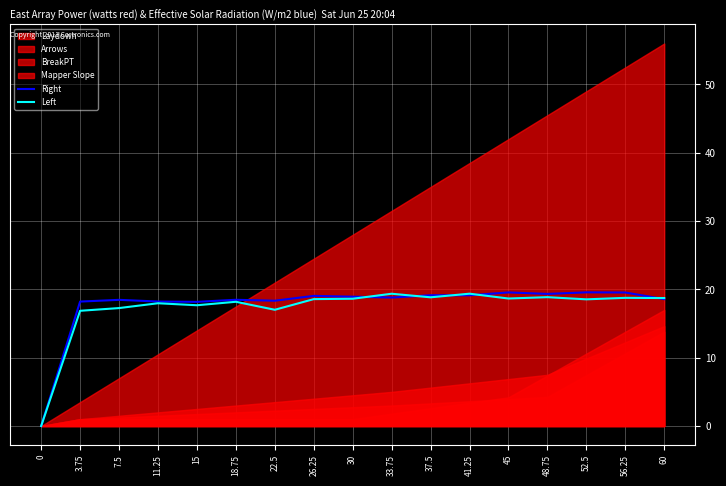

How many times do Left and Right cross each other?

5